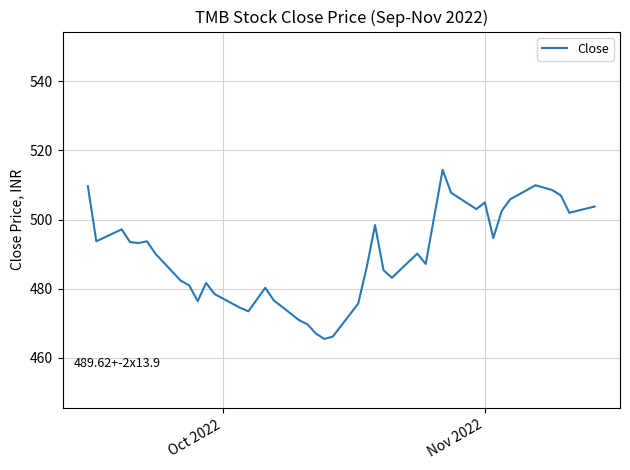

What is the smallest value displayed?

465.5